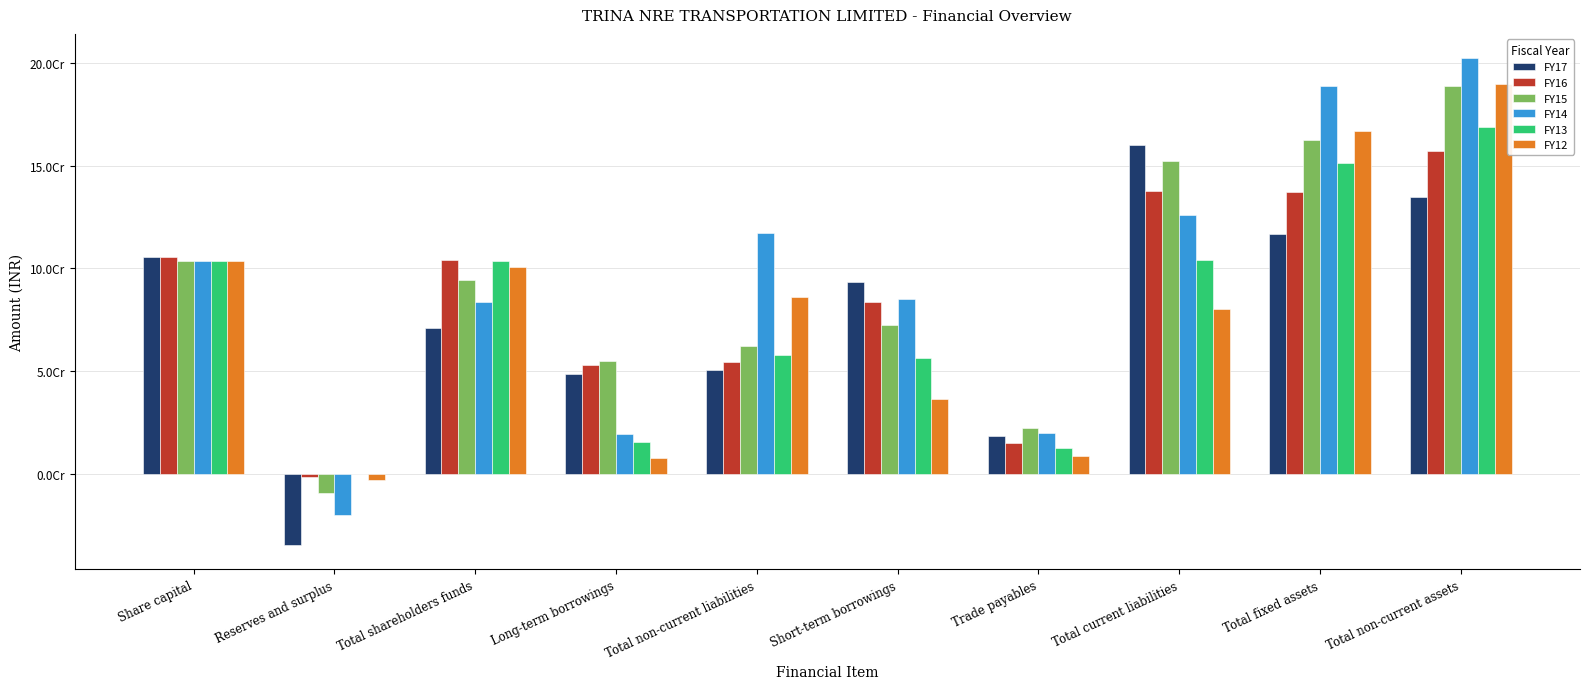

Where is FY14 nearest to the value 91139273?

Short-term borrowings